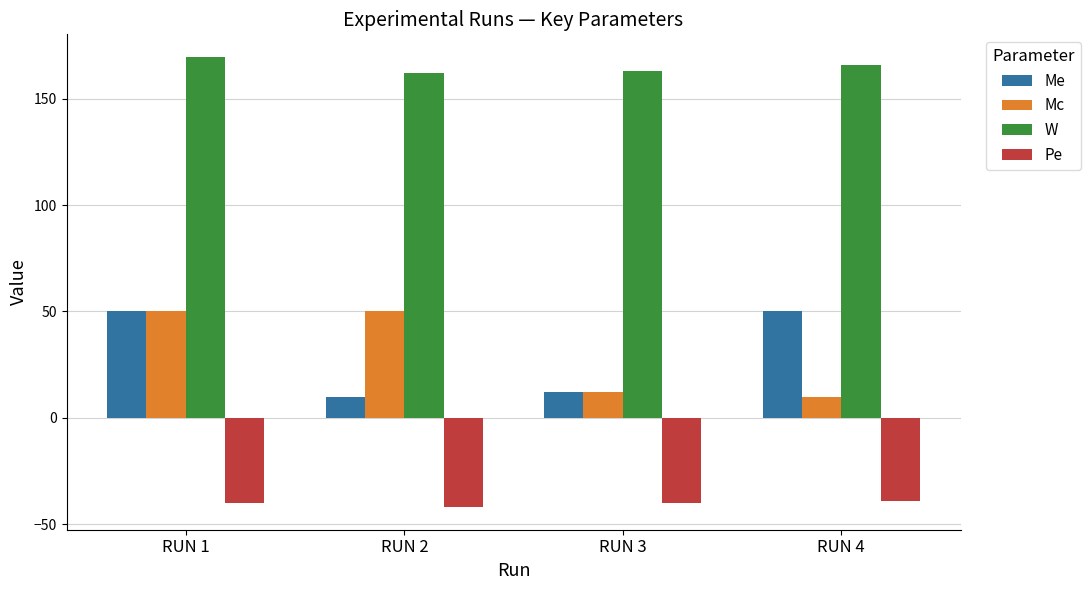

How many groups of bars are there?

4